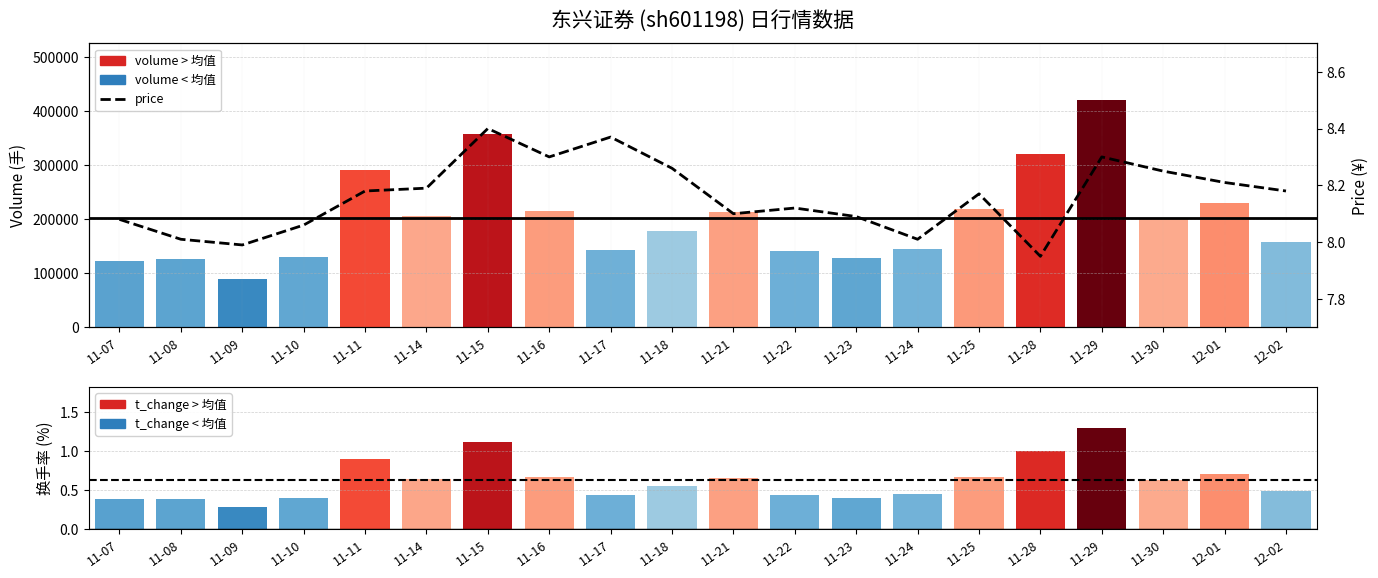

What is the spread (max minus min) of values at 11-14?

205811.4